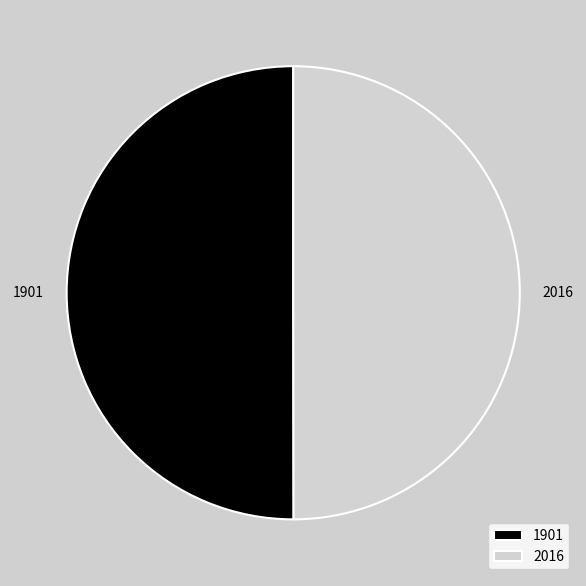

Combined, do 2016 and 1901 account for over 50%?

Yes